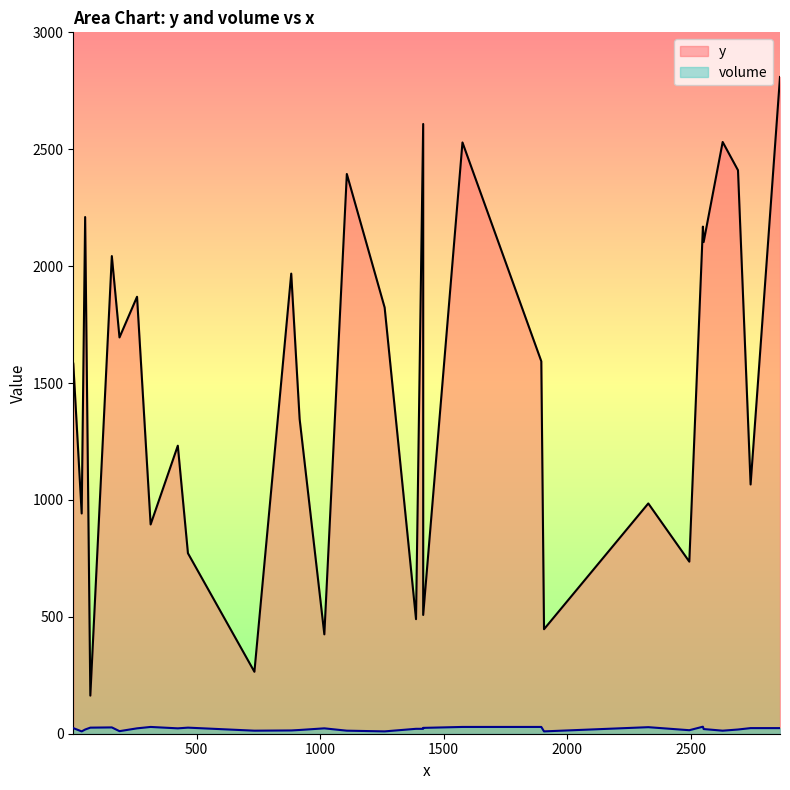

True or false: volume and y cross at least once.

False